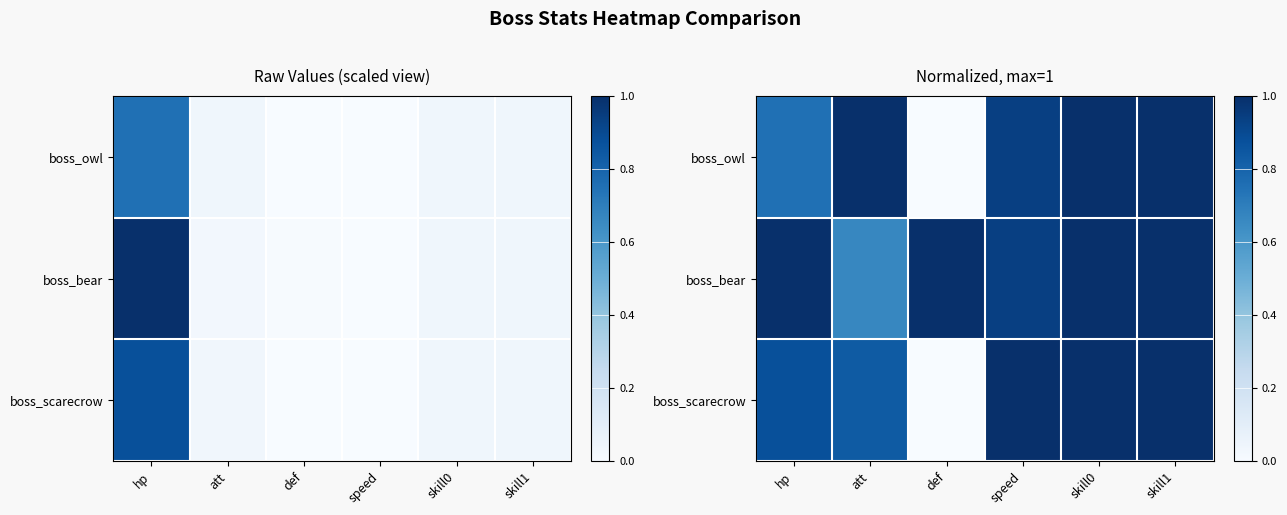

What is the maximum value shown in the chart?

1.0